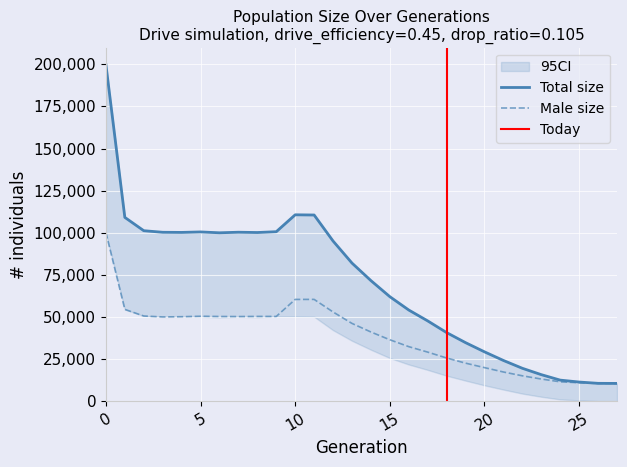

What is the difference between the maximum and minimum values in the male_size series?

89637